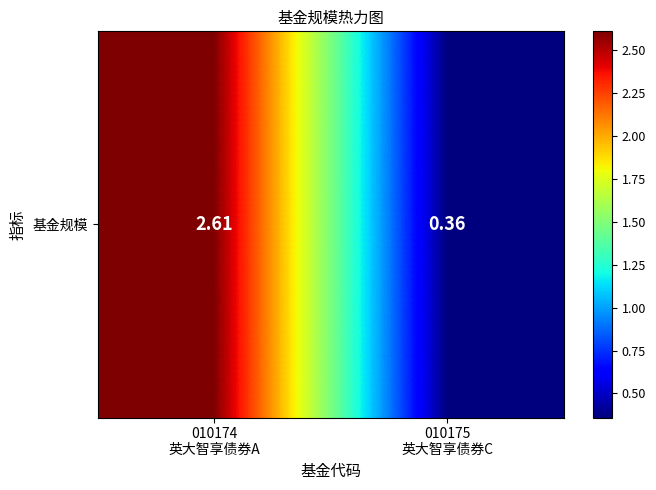

Reading left to right, list all the values displayed in this chart.

010174
英大智享债券A=2.6	010175
英大智享债券C=0.4